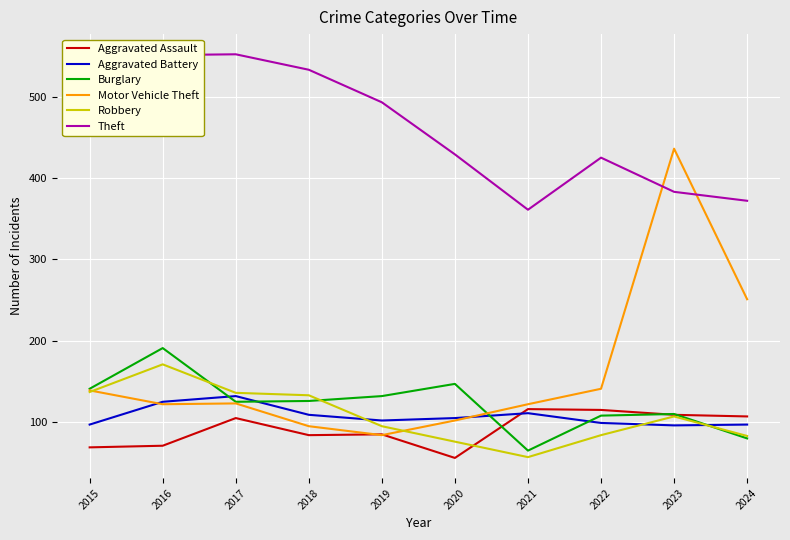

What is the total value across all series at 2018?

1080